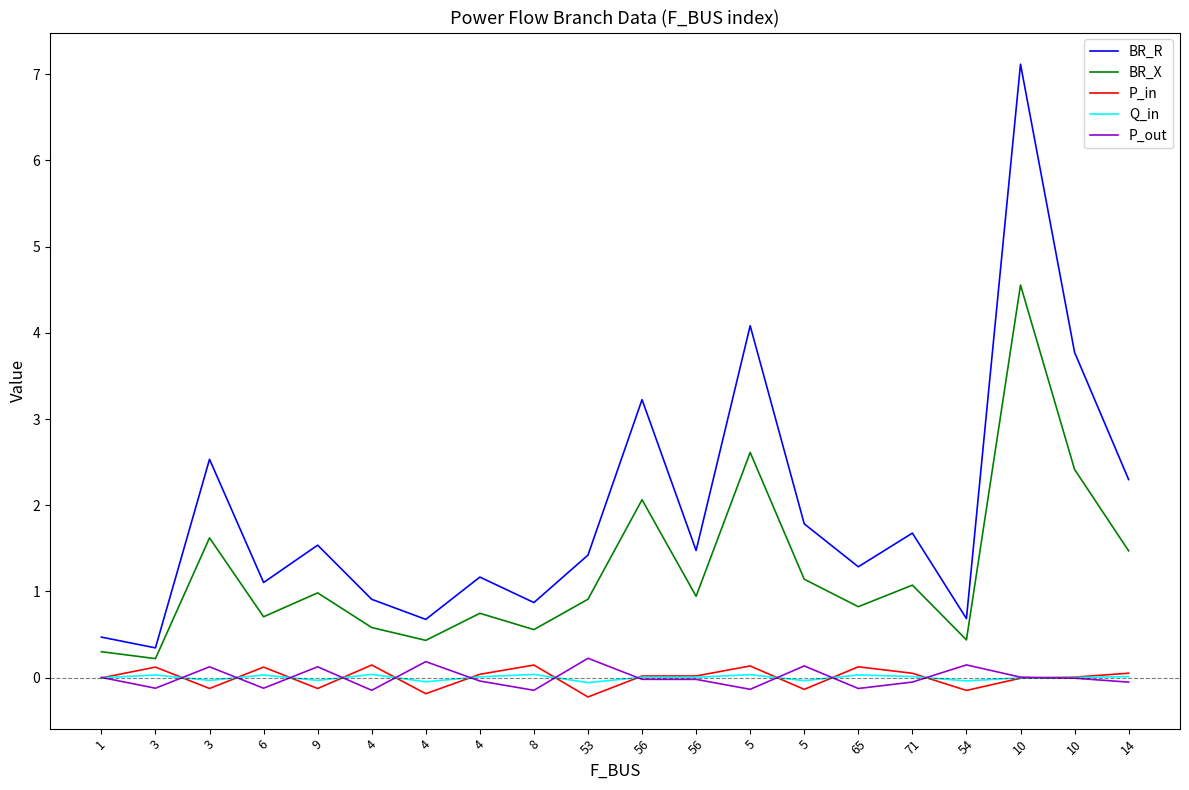

Is this an area chart (filled region under the line)?

No